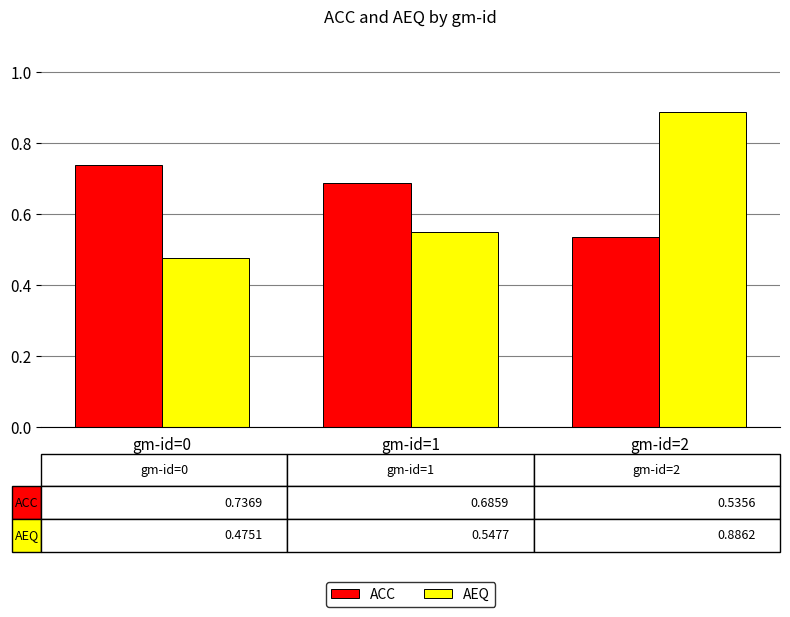

Rank the series at gm-id=0 from highest to lowest value.

ACC, AEQ